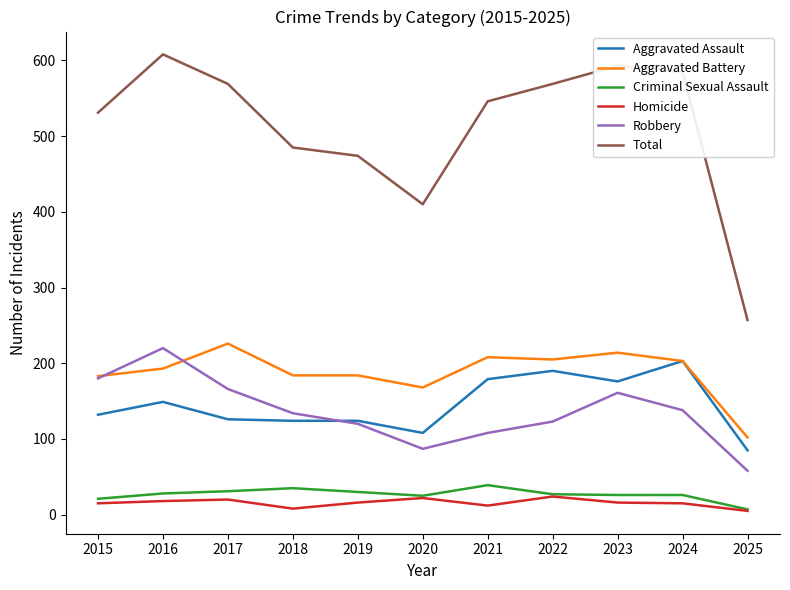

Is it true that Aggravated Assault equals 190 at 2022?

True